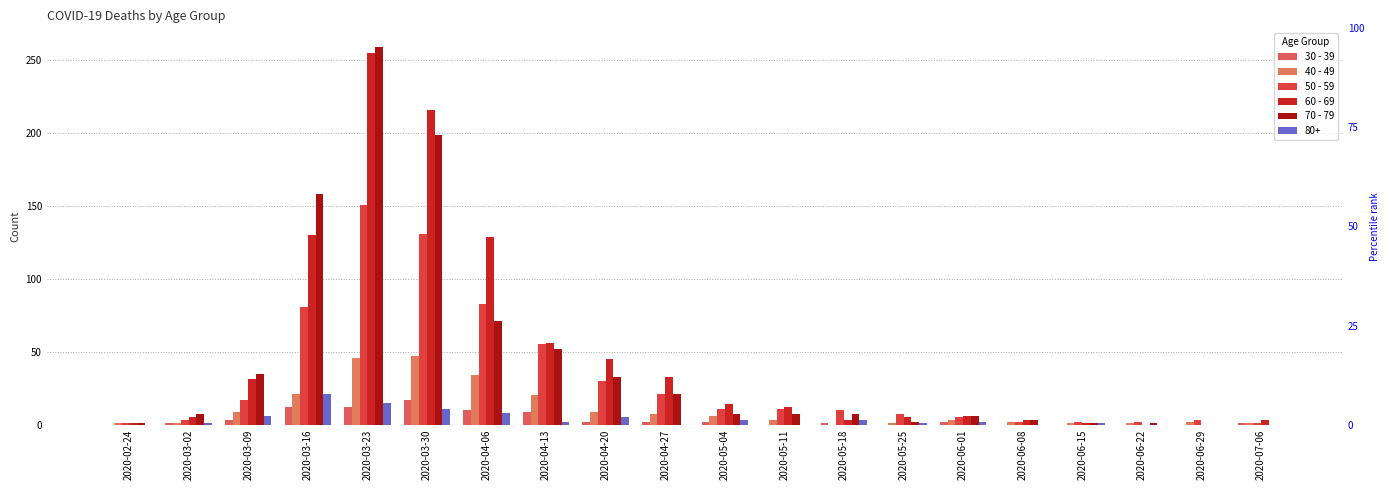

What is the difference between the second highest and minimum values in the 60 - 69 series?

216